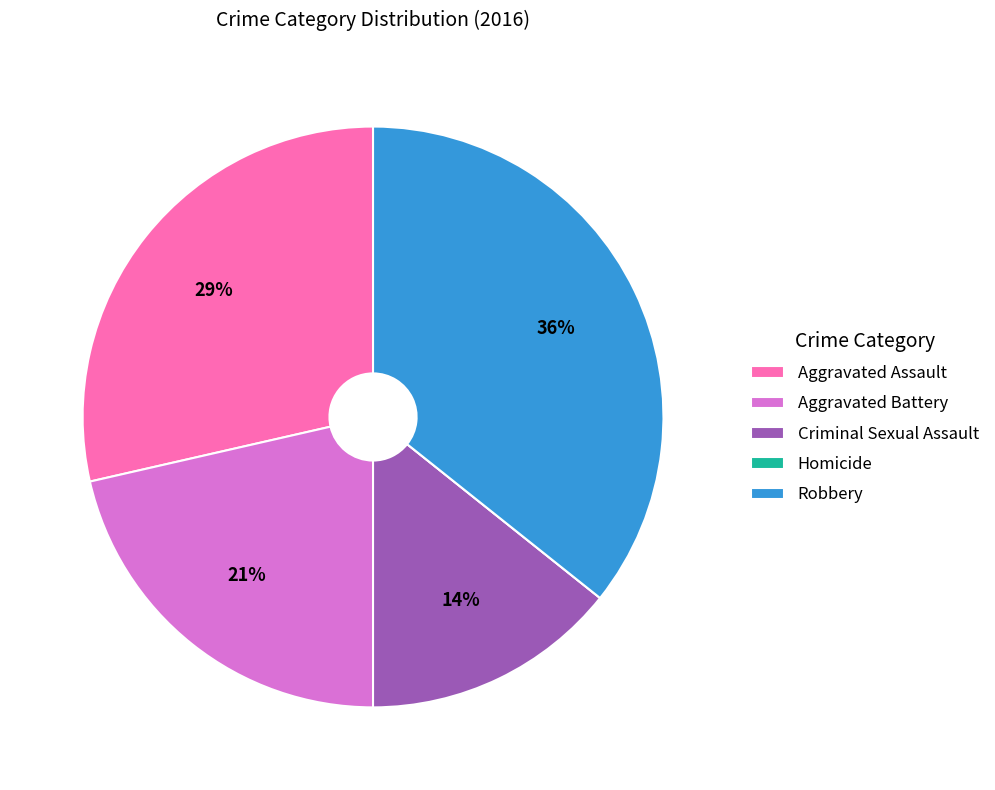

Which slice is the largest?

Robbery